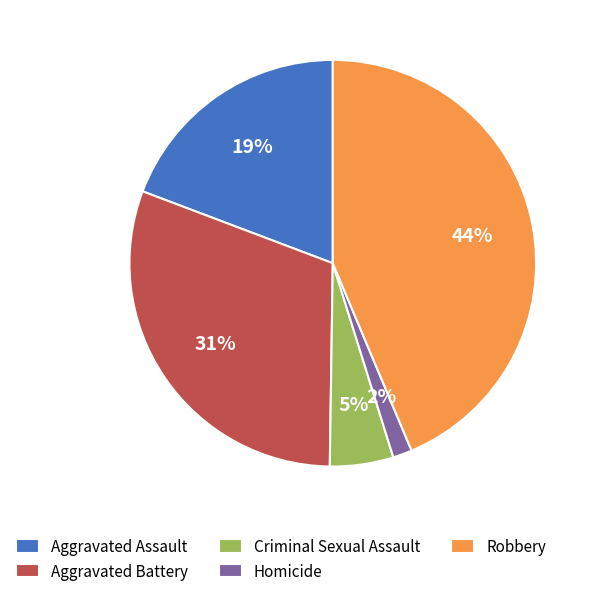

To the nearest percent, what portion does Homicide represent?

2%